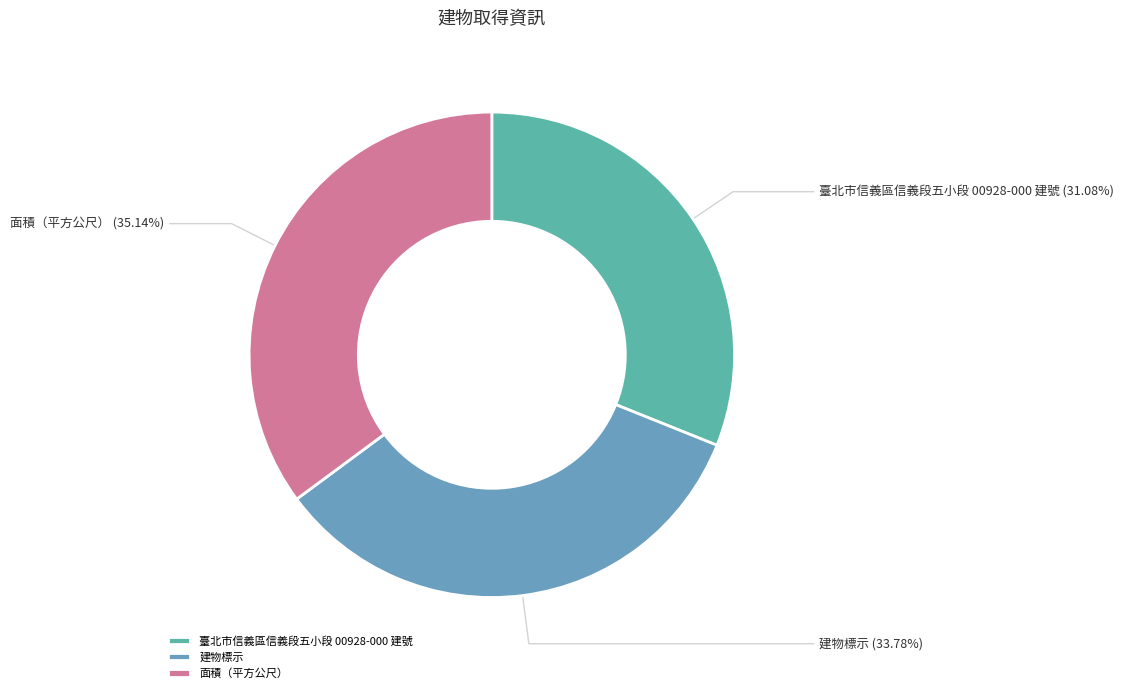

To the nearest percent, what is the difference between the largest and smallest slice percentages?

4%